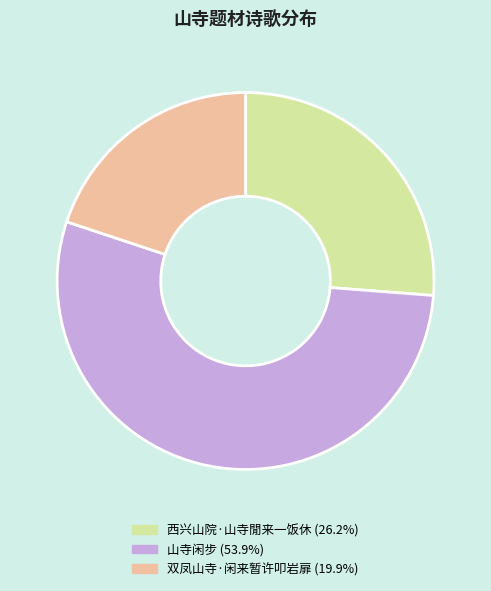

Which slice is the largest?

山寺闲步